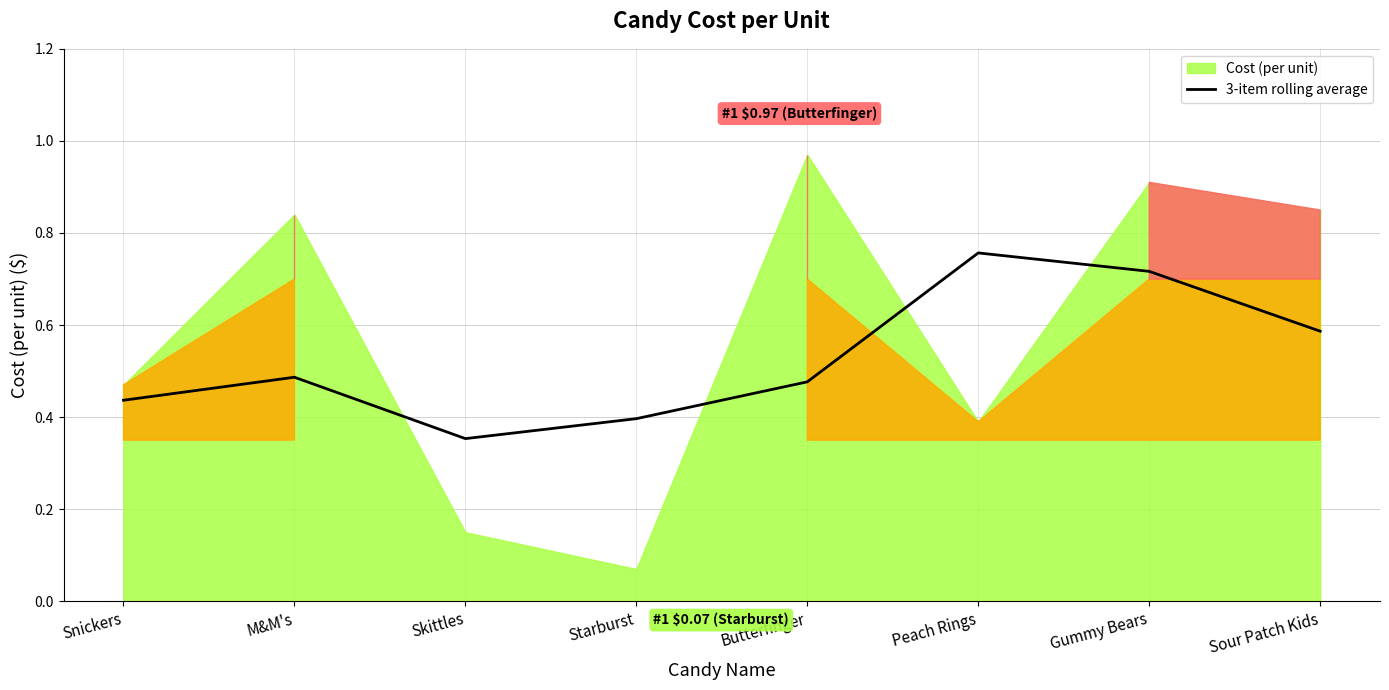

At which label is 3-item rolling average closest to 0?

Skittles